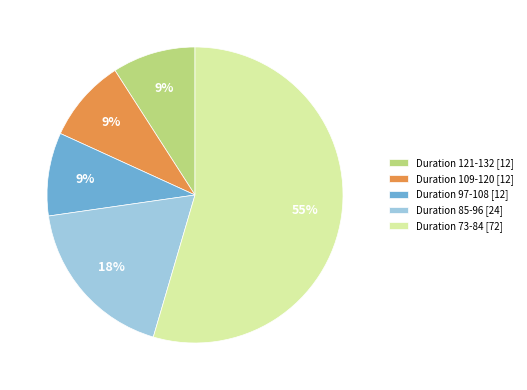

How many segments does this pie chart have?

5